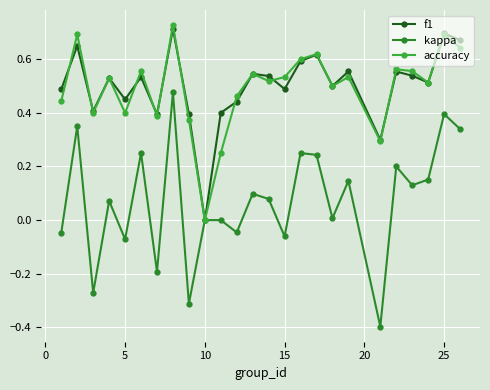

Which series has the widest spread of values?

kappa